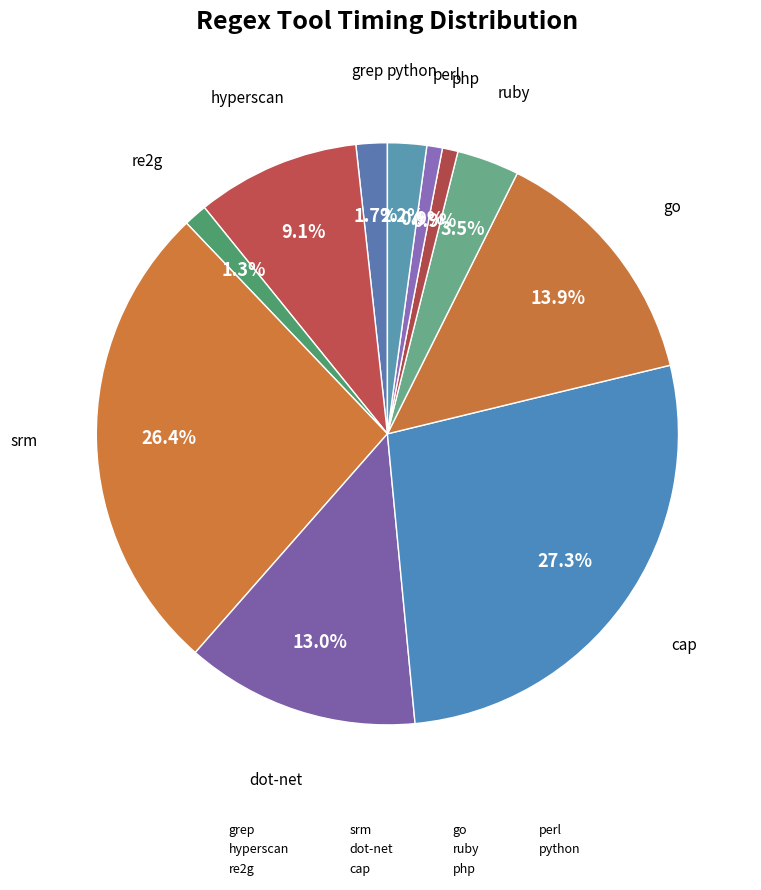

What is the largest slice in the pie chart?

cap